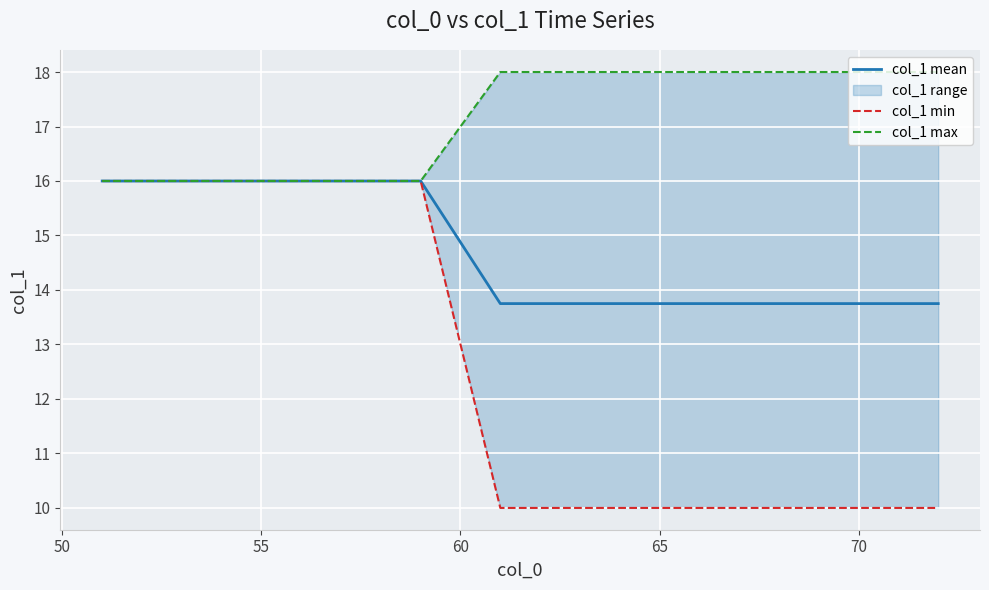

What is the minimum value for col_1 mean?

13.8